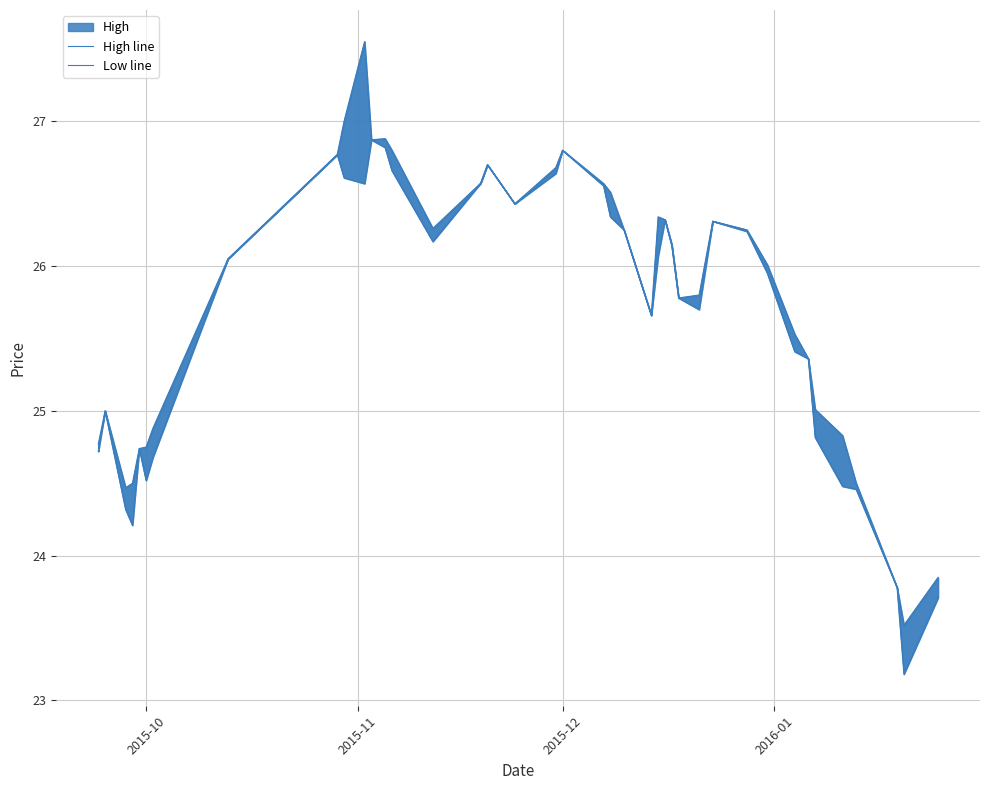

True or false: High line and Low line intersect in this chart.

False